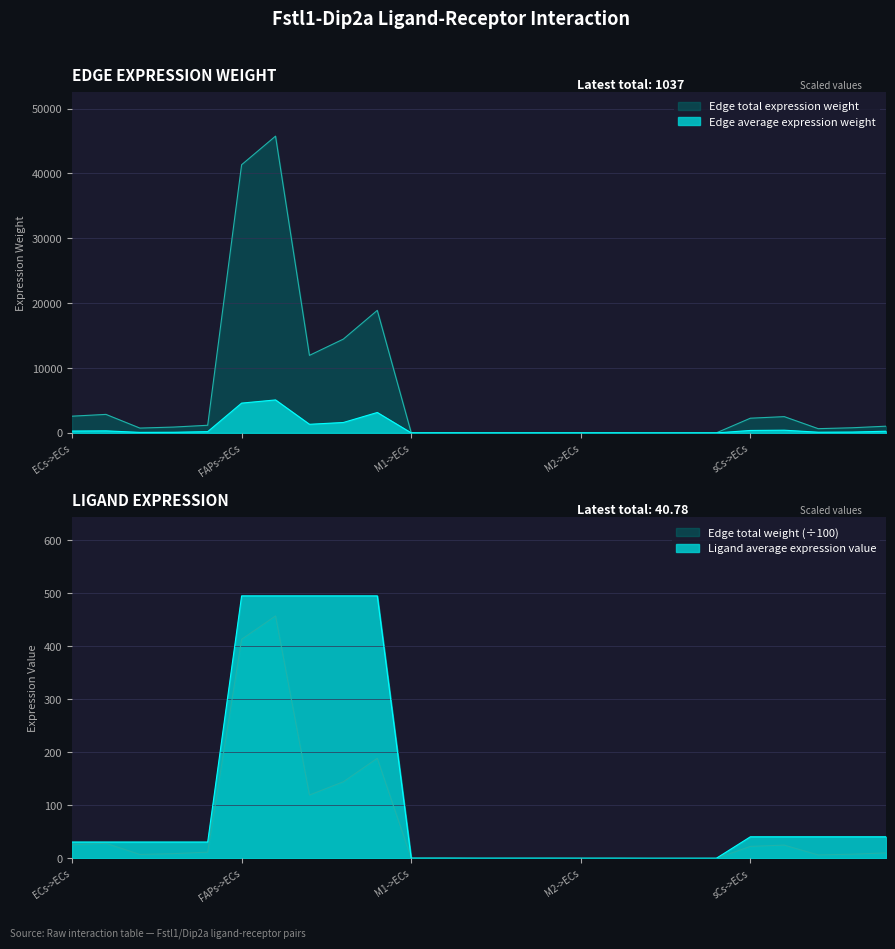

Rank the series at sCs->FAPs from lowest to highest value.

Ligand average expression value, Edge average expression weight, Edge total expression weight